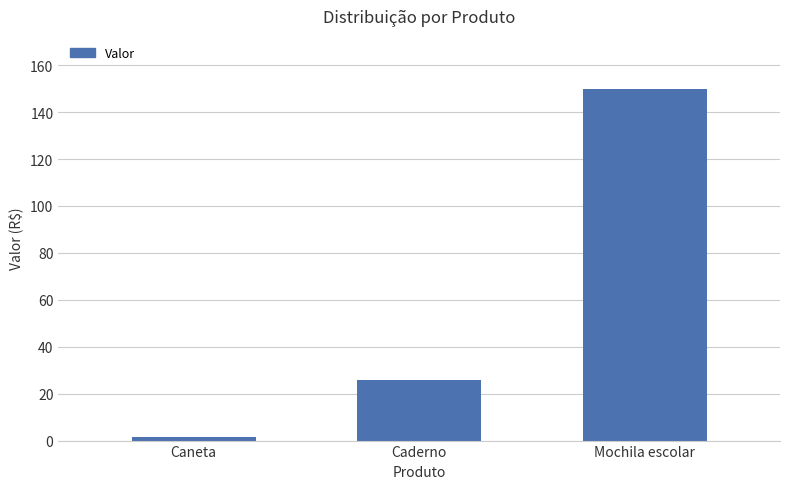

Does the chart contain any negative values?

No